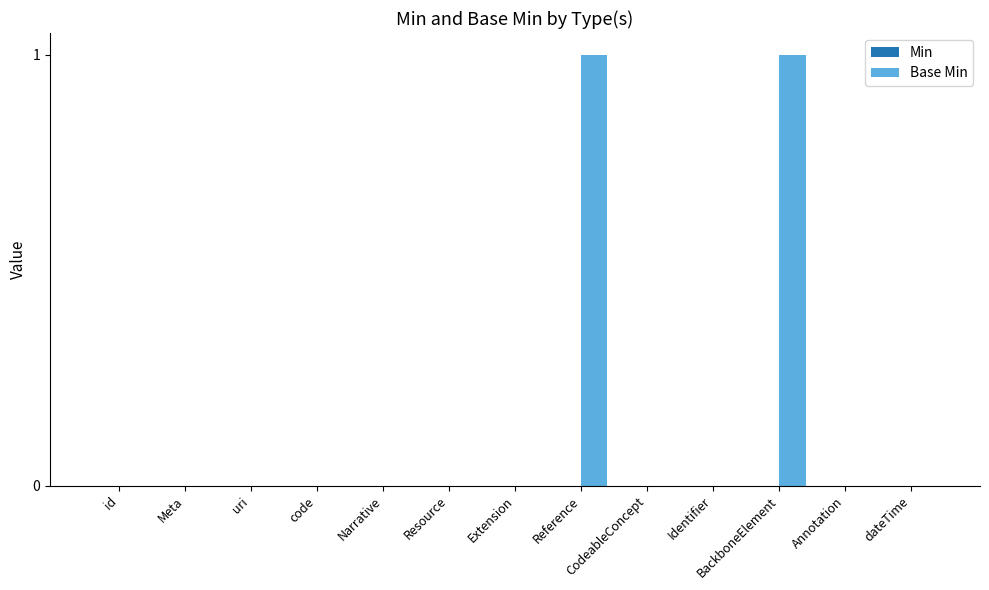

The value at BackboneElement is 0. True or false?

False